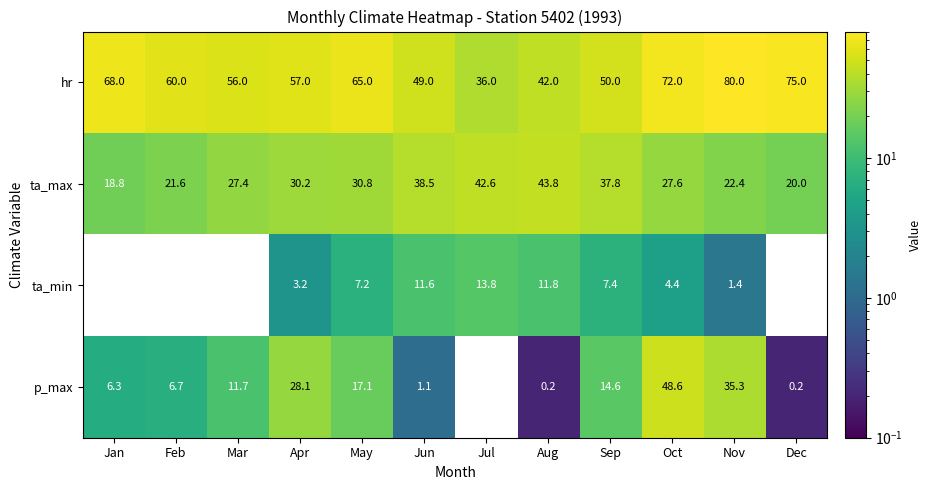

At which category does the chart reach its peak across all series?

Nov